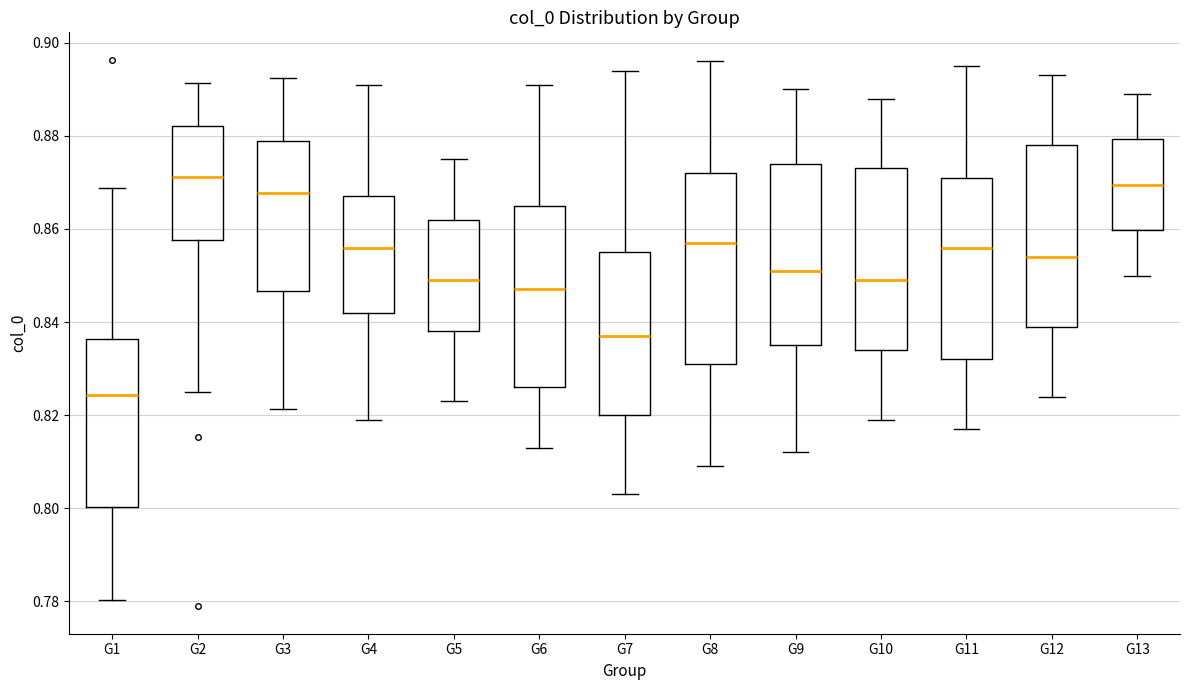

Which box's median line is the lowest?

G1